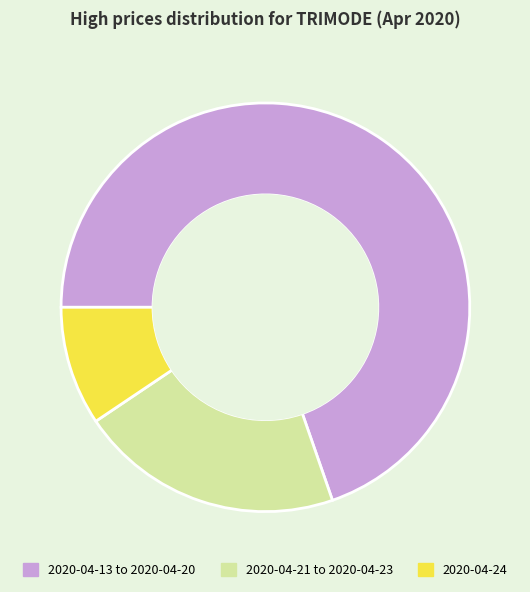

Between 2020-04-21 to 2020-04-23 and 2020-04-24, which is larger?

2020-04-21 to 2020-04-23